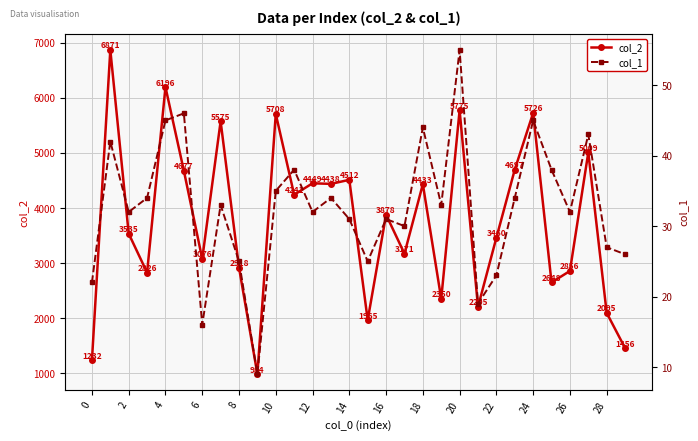

What is the label of the 7th point from the right?

23